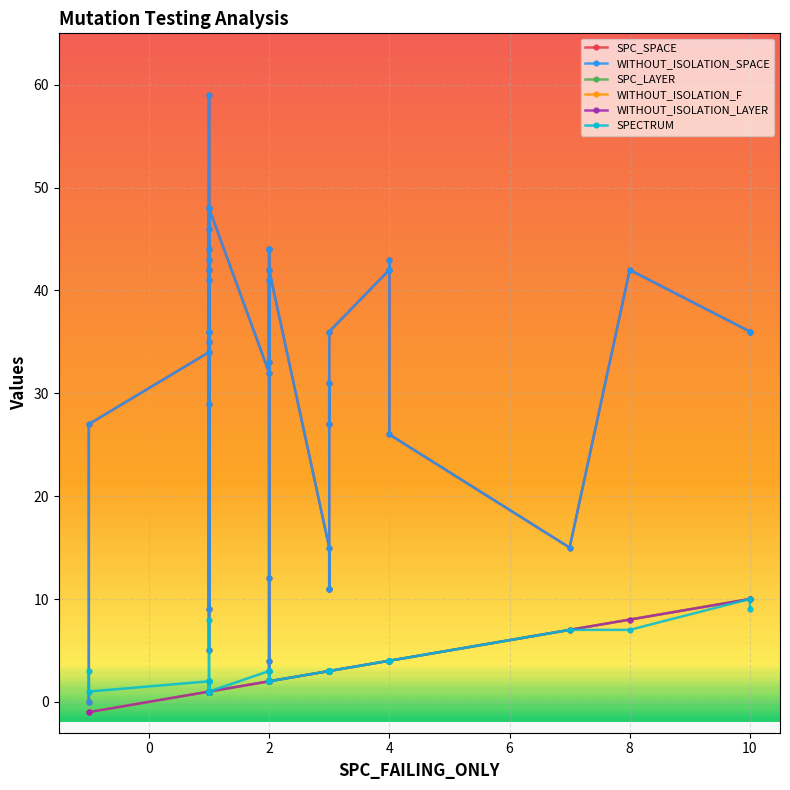

What is the value of the SPECTRUM point at the 27th from the left?

3